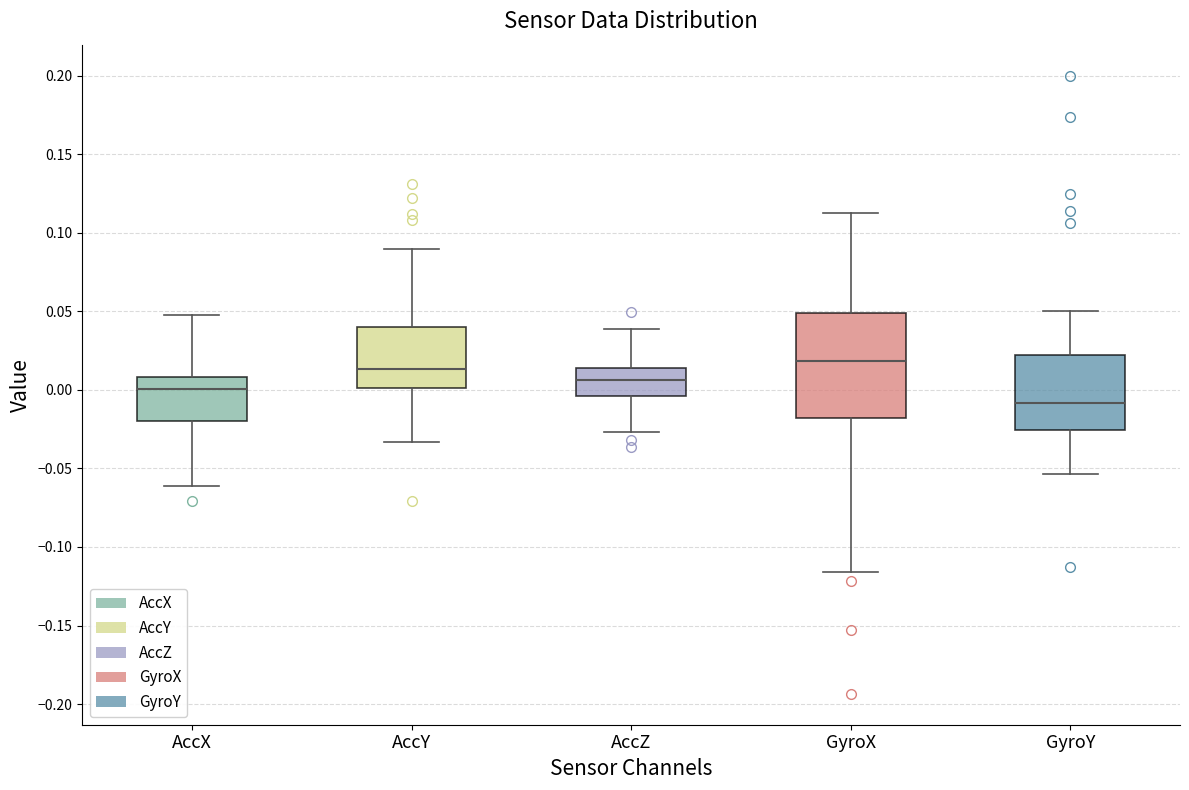

Reading left to right, read every box against the y-axis: the position of its median line, the range the box covers, and the ends of its whiskers. The values are not printed on the chart, so give them approximately, as read against the axis.

AccX: median 0.000, box -0.020 to 0.010, whiskers -0.060 to 0.050
AccY: median 0.015, box 0.000 to 0.040, whiskers -0.035 to 0.090
AccZ: median 0.005, box -0.005 to 0.015, whiskers -0.025 to 0.040
GyroX: median 0.020, box -0.020 to 0.050, whiskers -0.115 to 0.115
GyroY: median -0.010, box -0.025 to 0.020, whiskers -0.055 to 0.050